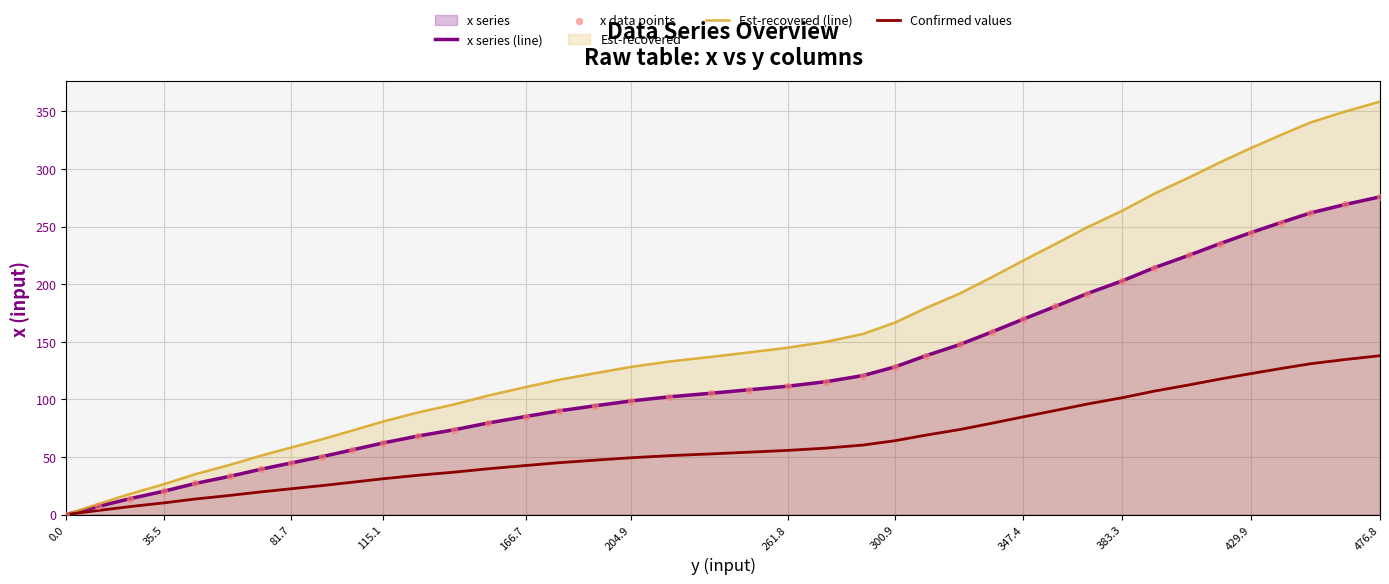

At which category is the sum across all series the highest?

476.8